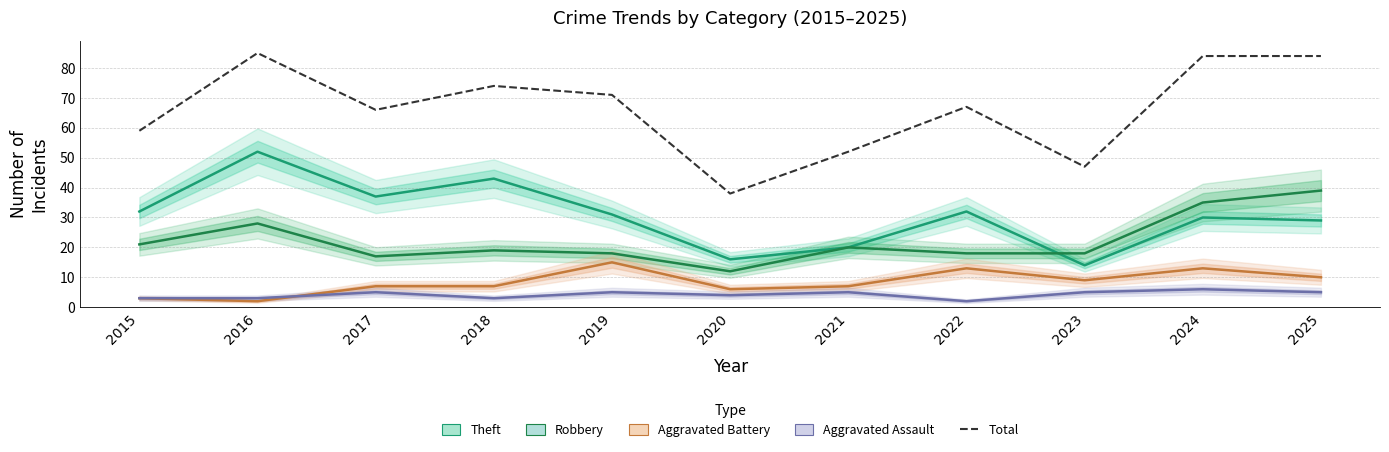

What is the change in value from 2015 to 2025?

+25